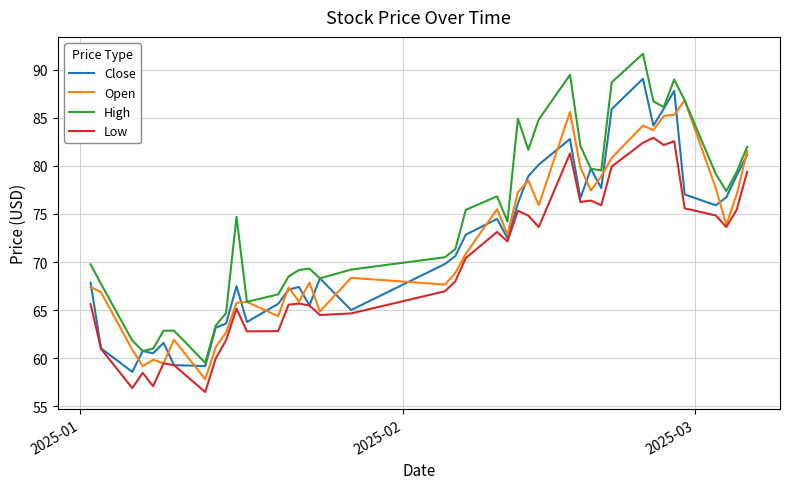

What is the maximum value for Low?

82.9